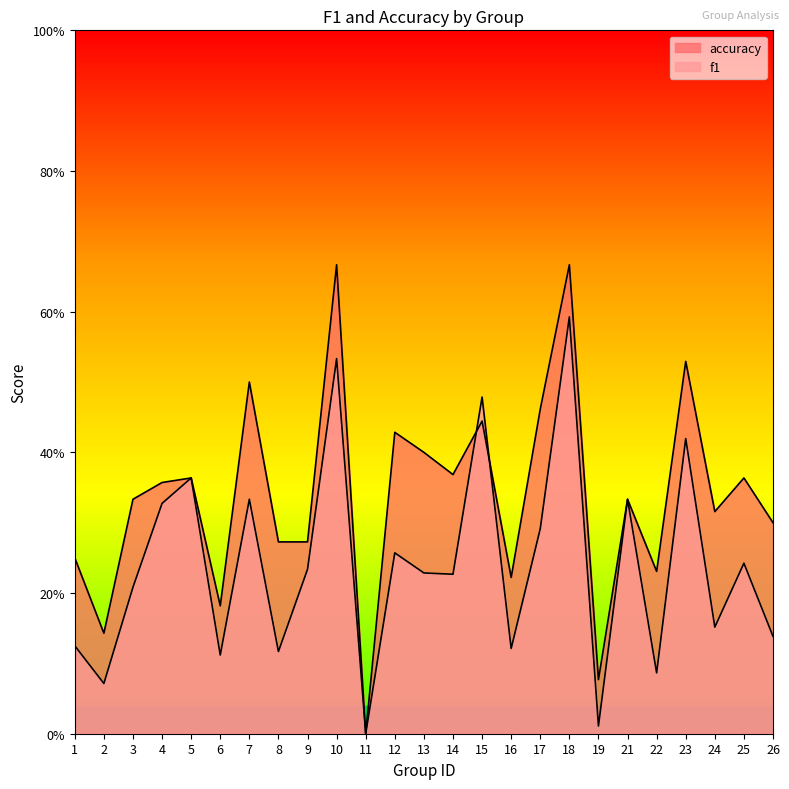

What is the average value of the accuracy series?

0.3